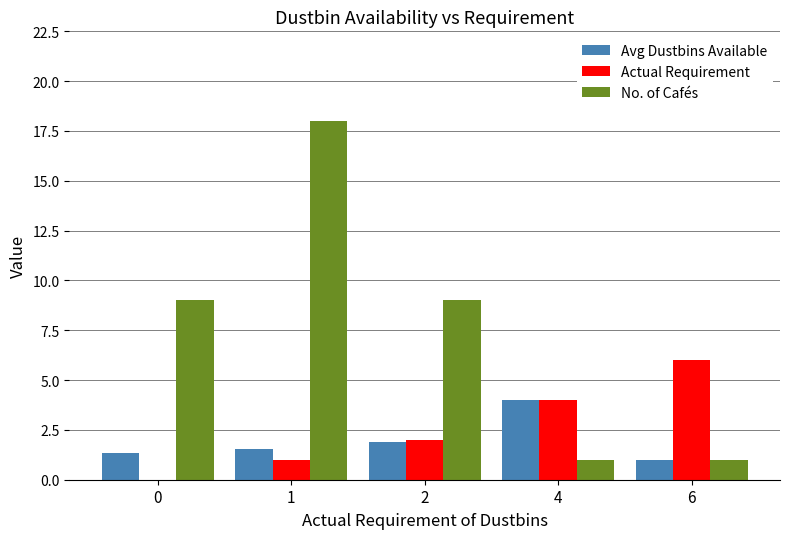

Count the Actual Requirement values in the range 1 to 4.

3